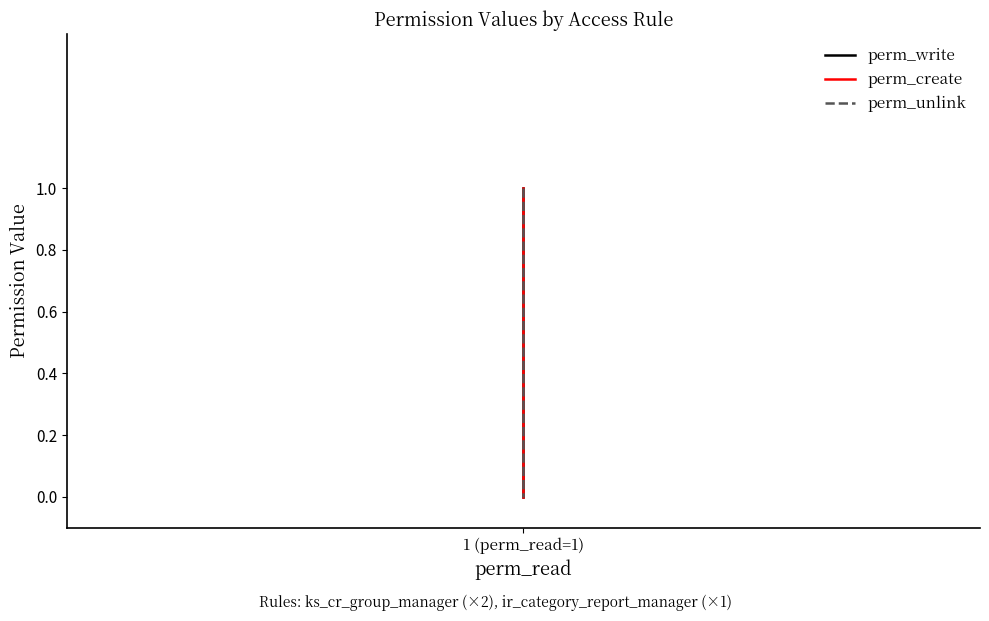

What is the sum of all perm_write values?

2